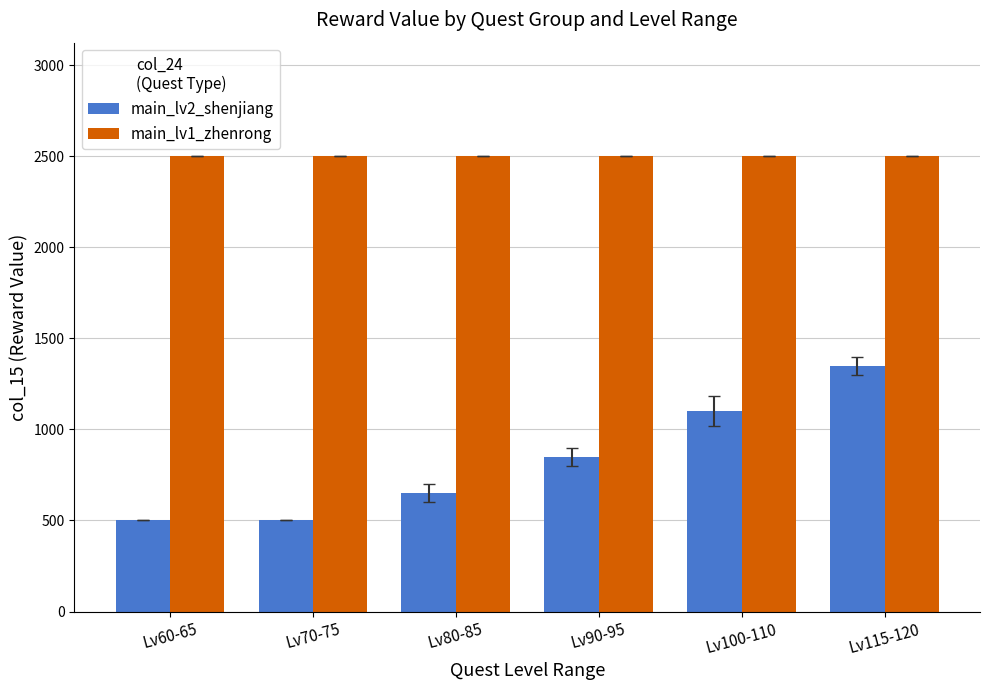

What is the difference between the highest and lowest values at Lv80-85?

1850